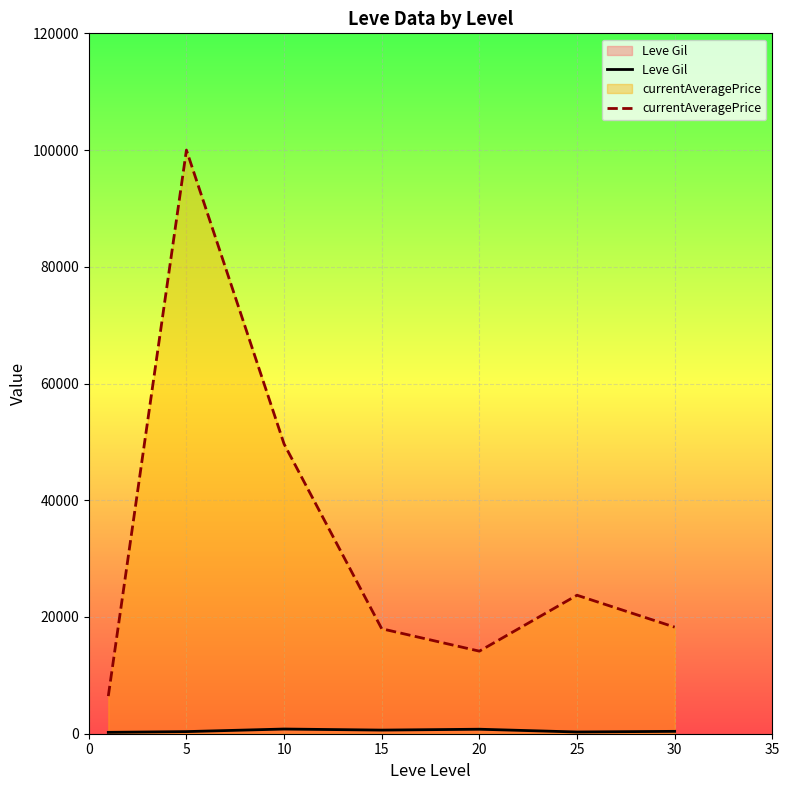

What is the sum of the currentAveragePrice values at 25 and 30?

41993.1